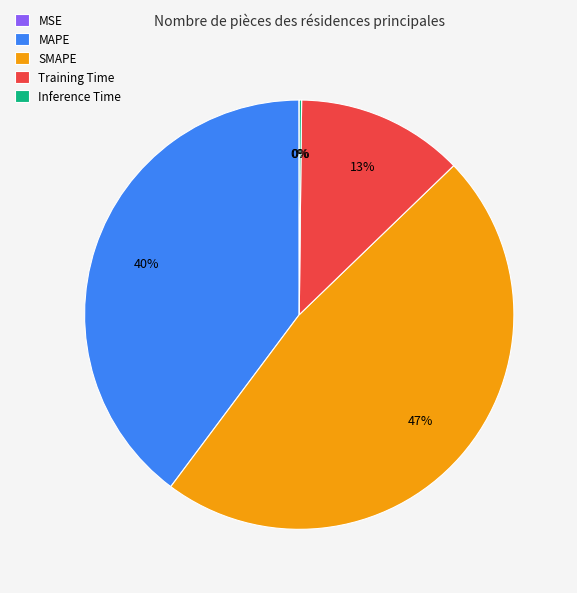

Does any single category account for the majority?

No